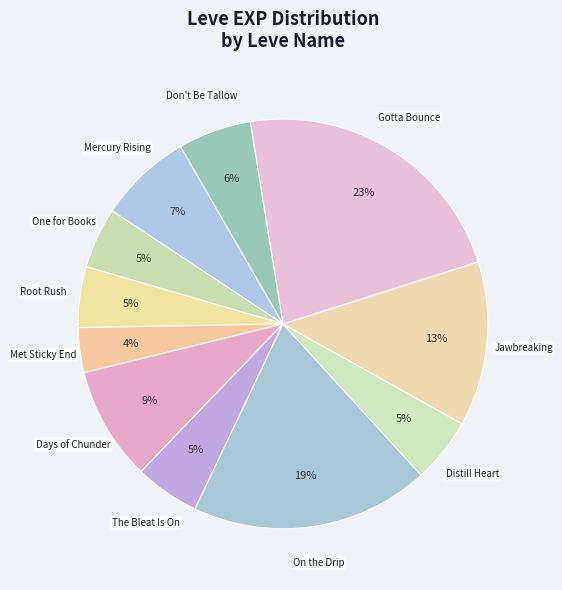

To the nearest percent, what is the combined percentage of Root Rush and Don't Be Tallow?

11%